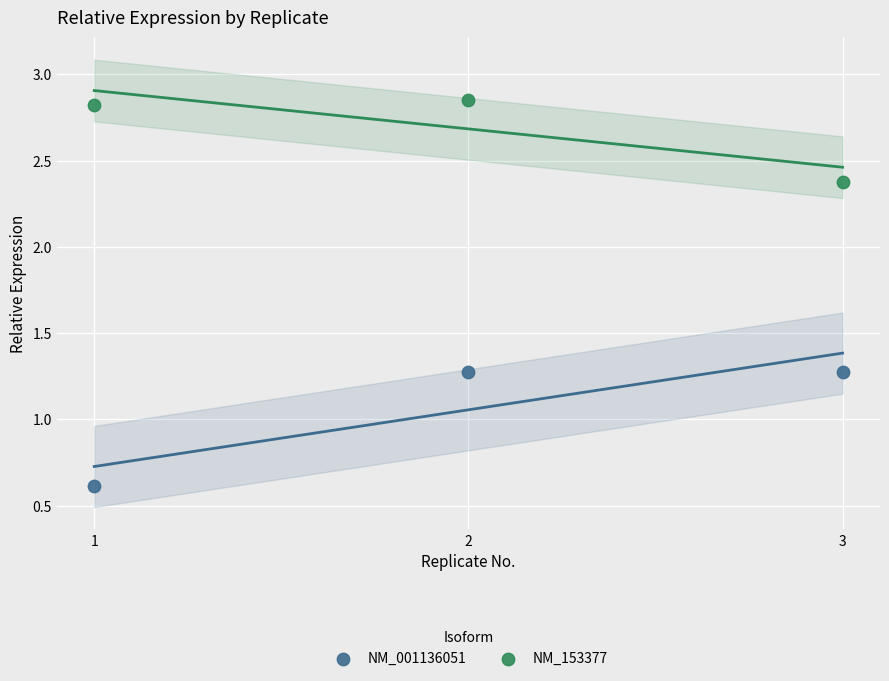

In the NM_001136051 series, what Y value is closest to 0?

0.6